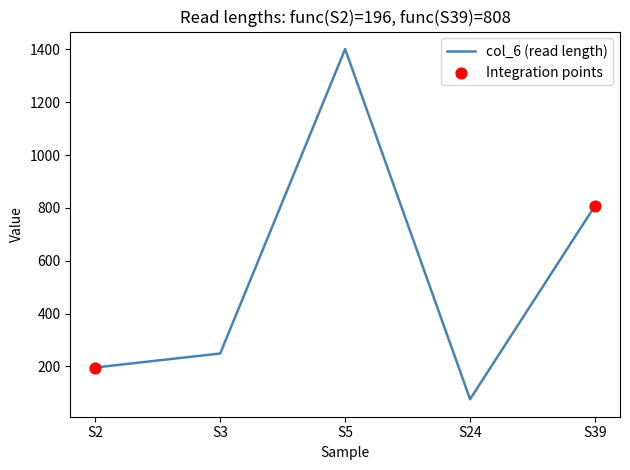

What is the change in value from S2 to S24?

-120